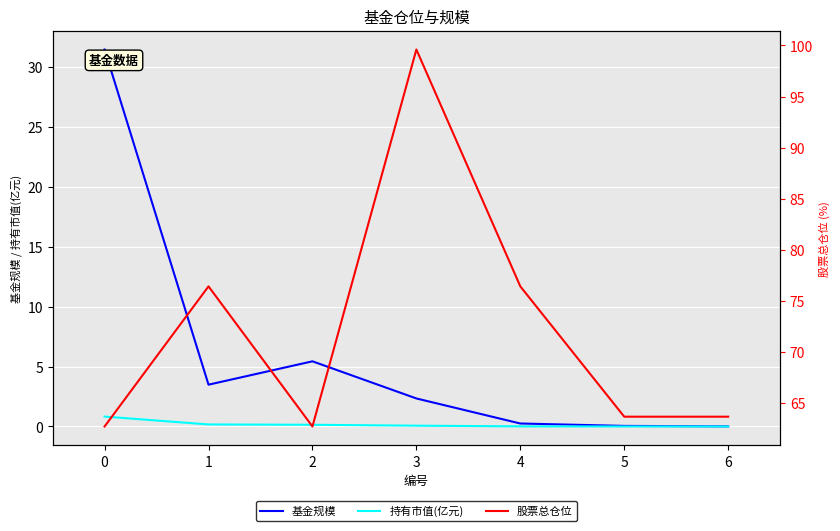

In 基金规模, how many points are lower than both neighbors (excluding endpoints)?

1